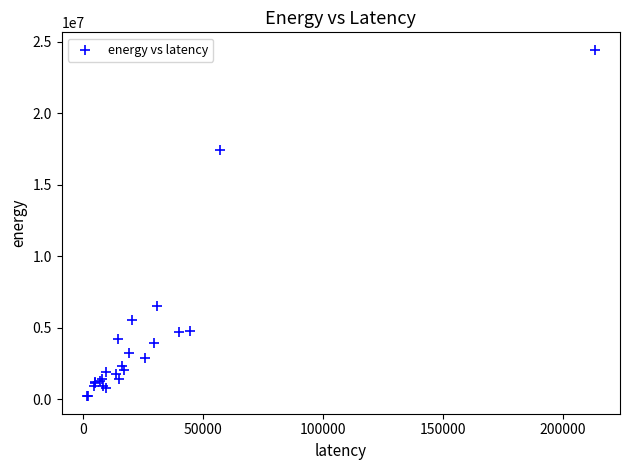

What Y value in the scatter plot is closest to 12311894?

17451636.1